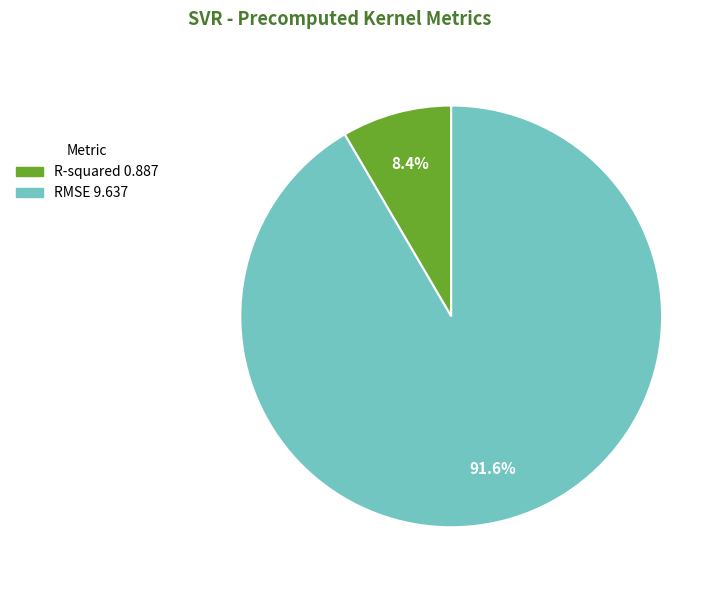

Which has a higher value, RMSE 9.637 or R-squared 0.887?

RMSE 9.637